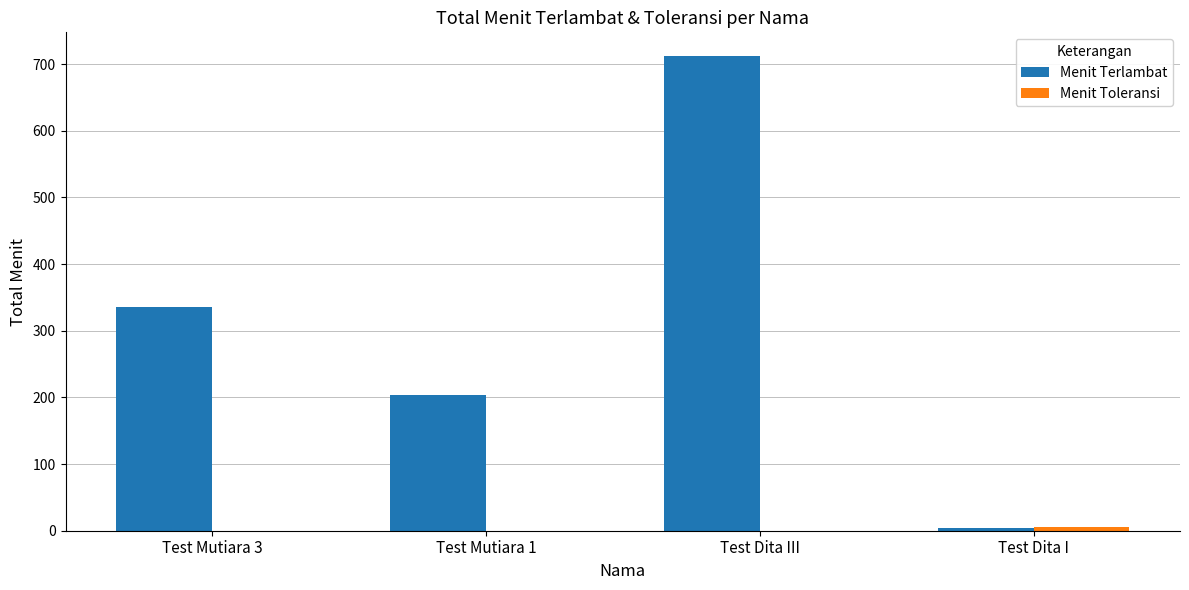

Count the Menit Terlambat values in the range 203 to 712.

3